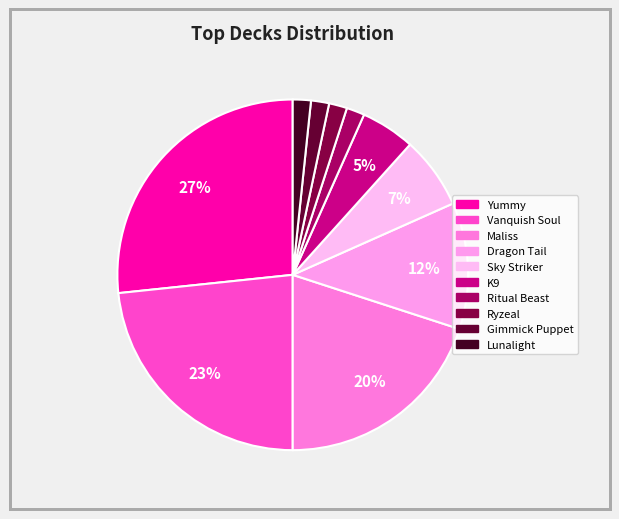

The Maliss slice represents 20% of the pie. True or false?

True